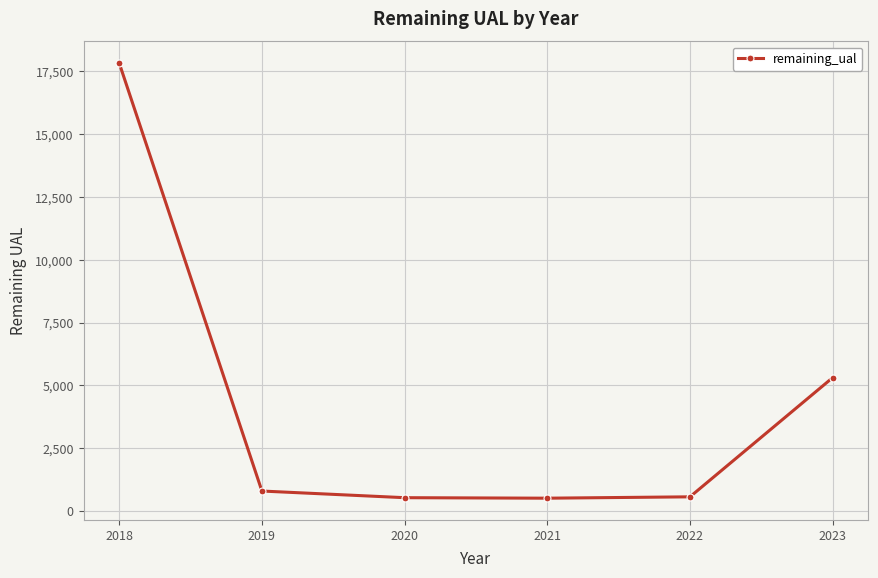

What is the smallest value displayed?

510.2